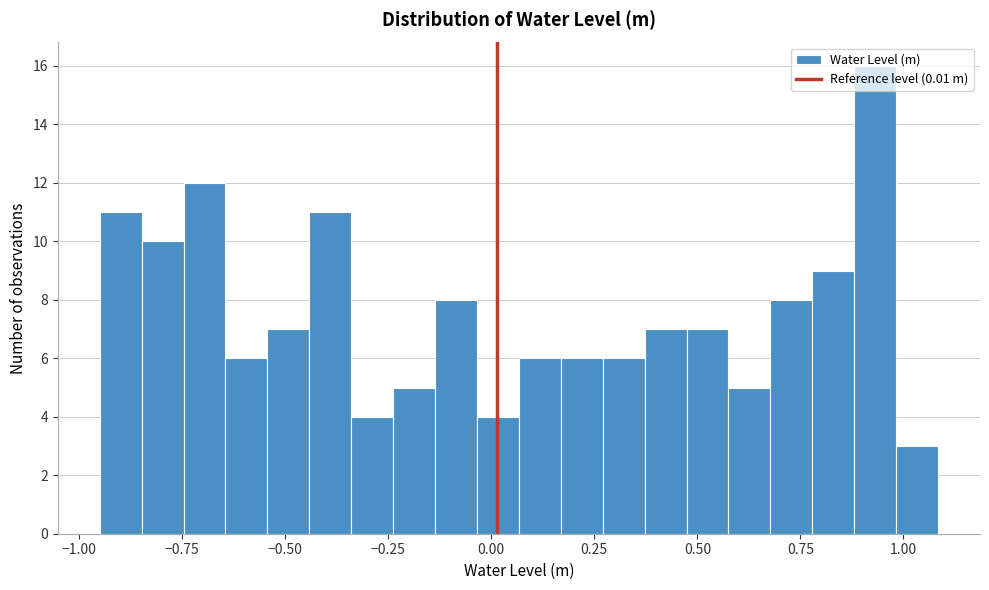

Around what value on the x-axis is the tallest bar? Give the approximate position of its centre, as read against the axis.

0.95